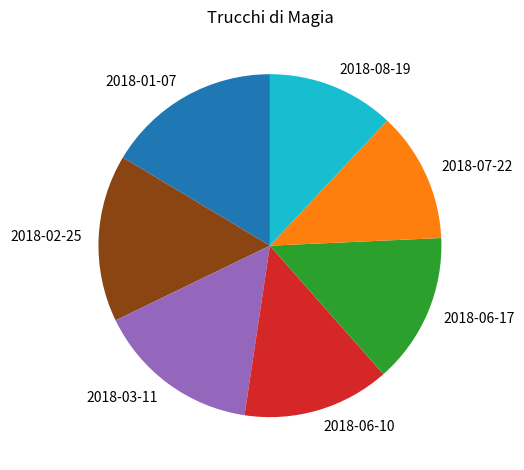

What is the largest slice in the pie chart?

2018-01-07